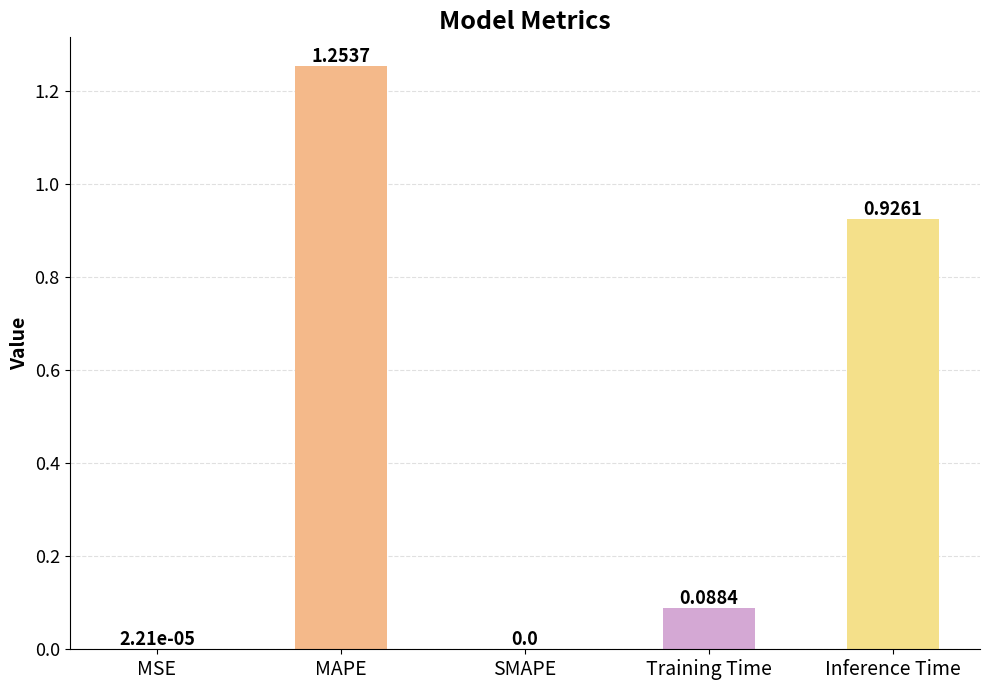

Which label corresponds to the largest value in the chart?

MAPE